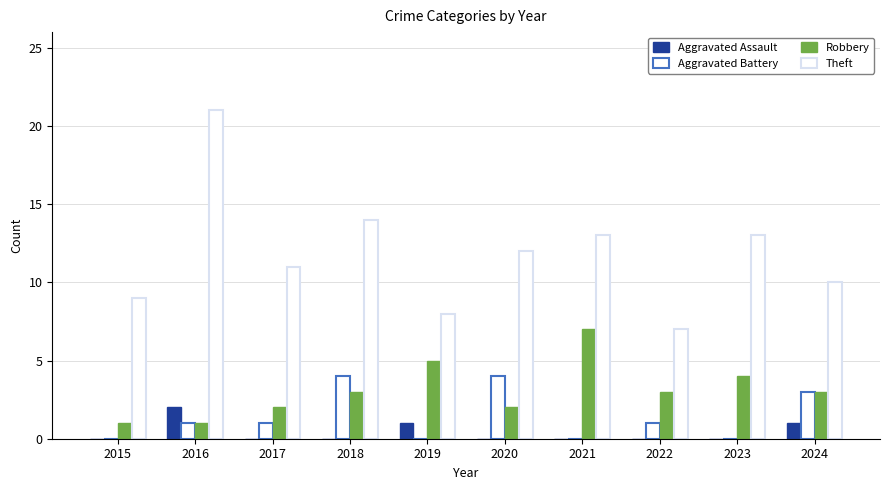

At which label does Robbery first exceed 3?

2019